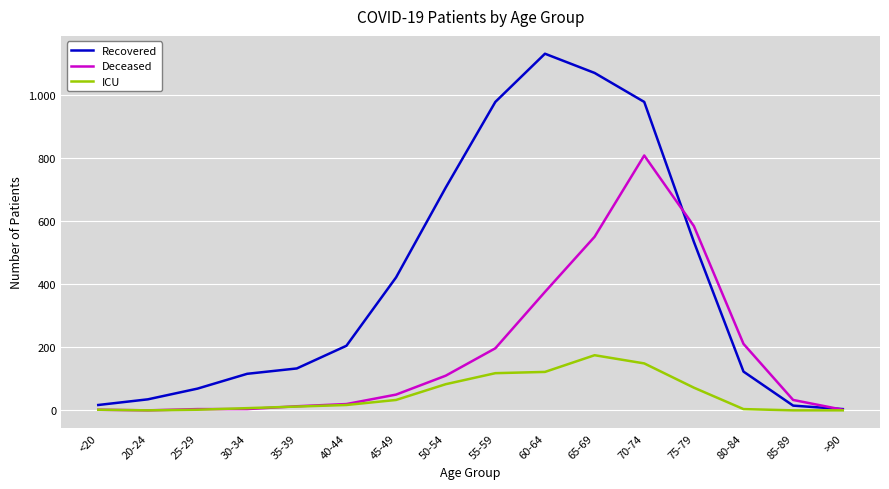

Is this an area chart (filled region under the line)?

No